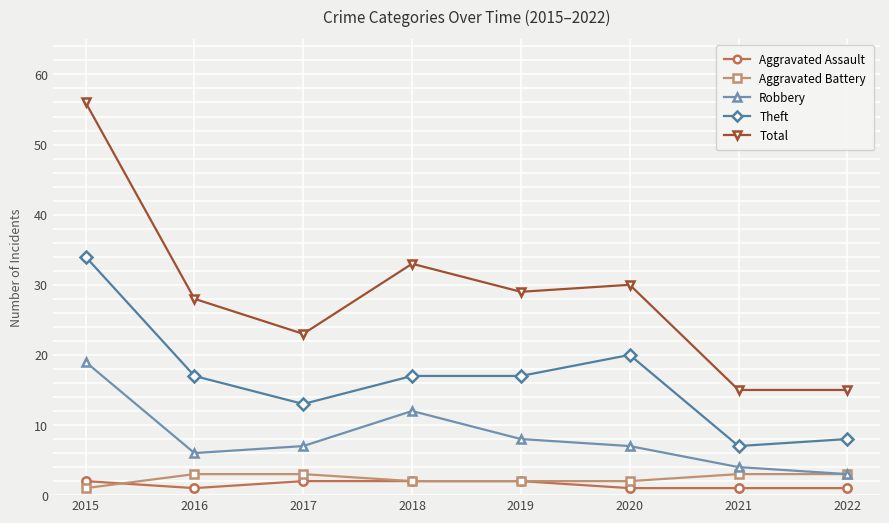

Reading left to right, transcribe all the data shown in this chart.

Aggravated Assault: 2	1	2	2	2	1	1	1
Aggravated Battery: 1	3	3	2	2	2	3	3
Robbery: 19	6	7	12	8	7	4	3
Theft: 34	17	13	17	17	20	7	8
Total: 56	28	23	33	29	30	15	15